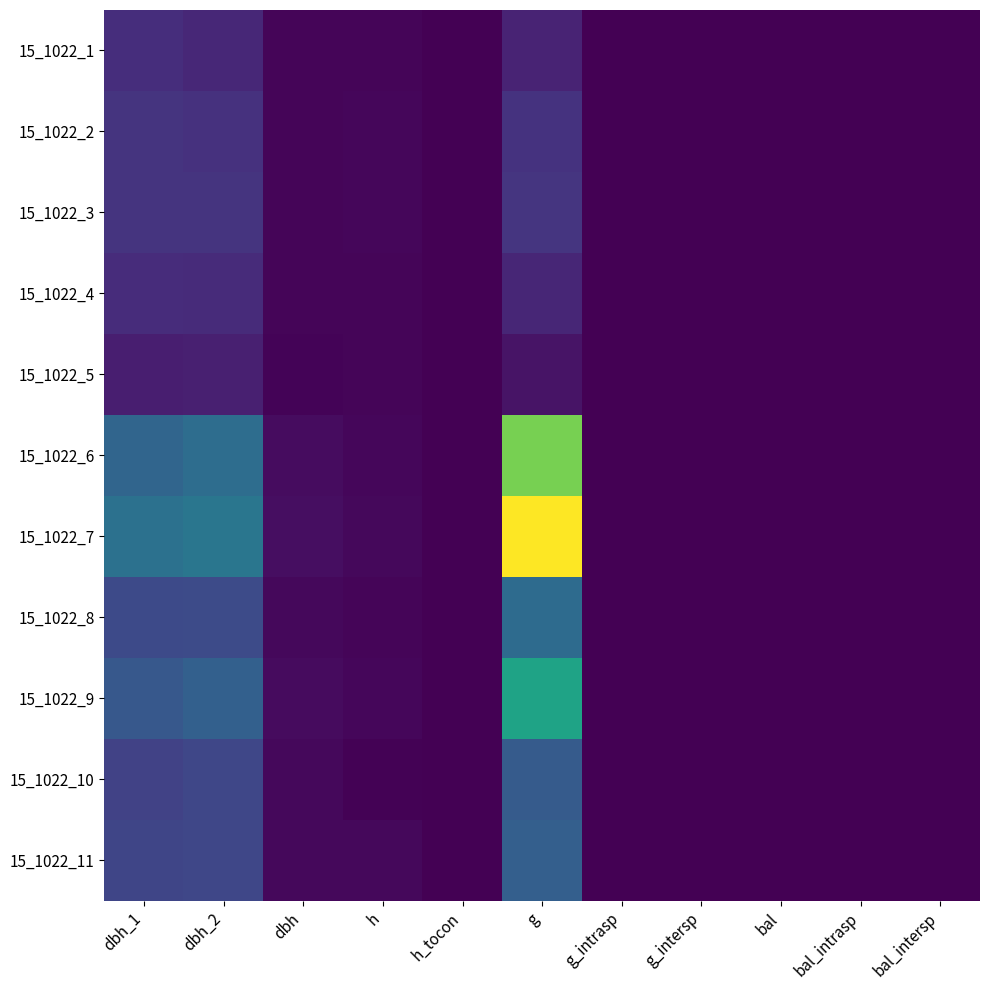

Reading left to right, transcribe all the data shown in this chart.

15_1022_1: dbh_1=114.0	dbh_2=95.0	dbh=10.4	h=12.5	h_tocon=0.0	g=85.8	g_intrasp=0.0	g_intersp=0.0	bal=0.0	bal_intrasp=0.0	bal_intersp=0.0
15_1022_2: dbh_1=129.0	dbh_2=124.0	dbh=12.7	h=15.0	h_tocon=0.0	g=125.7	g_intrasp=0.0	g_intersp=0.0	bal=0.0	bal_intrasp=0.0	bal_intersp=0.0
15_1022_3: dbh_1=129.0	dbh_2=131.0	dbh=13.0	h=16.0	h_tocon=0.0	g=132.7	g_intrasp=0.0	g_intersp=0.0	bal=0.0	bal_intrasp=0.0	bal_intersp=0.0
15_1022_4: dbh_1=110.0	dbh_2=108.0	dbh=10.9	h=13.5	h_tocon=0.0	g=93.3	g_intrasp=0.0	g_intersp=0.0	bal=0.0	bal_intrasp=0.0	bal_intersp=0.0
15_1022_5: dbh_1=74.0	dbh_2=77.0	dbh=7.5	h=11.0	h_tocon=0.0	g=44.8	g_intrasp=0.0	g_intersp=0.0	bal=0.0	bal_intrasp=0.0	bal_intersp=0.0
15_1022_6: dbh_1=281.0	dbh_2=311.0	dbh=29.6	h=15.0	h_tocon=0.0	g=688.1	g_intrasp=0.0	g_intersp=0.0	bal=0.0	bal_intrasp=0.0	bal_intersp=0.0
15_1022_7: dbh_1=323.0	dbh_2=341.0	dbh=33.2	h=17.0	h_tocon=0.0	g=865.7	g_intrasp=0.0	g_intersp=0.0	bal=0.0	bal_intrasp=0.0	bal_intersp=0.0
15_1022_8: dbh_1=195.0	dbh_2=197.0	dbh=19.6	h=12.0	h_tocon=0.0	g=301.7	g_intrasp=0.0	g_intersp=0.0	bal=0.0	bal_intrasp=0.0	bal_intersp=0.0
15_1022_9: dbh_1=239.0	dbh_2=266.0	dbh=25.2	h=14.0	h_tocon=0.0	g=500.7	g_intrasp=0.0	g_intersp=0.0	bal=0.0	bal_intrasp=0.0	bal_intersp=0.0
15_1022_10: dbh_1=172.0	dbh_2=184.0	dbh=17.8	h=6.0	h_tocon=0.0	g=248.8	g_intrasp=0.0	g_intersp=0.0	bal=0.0	bal_intrasp=0.0	bal_intersp=0.0
15_1022_11: dbh_1=181.0	dbh_2=184.0	dbh=18.2	h=17.0	h_tocon=0.0	g=261.6	g_intrasp=0.0	g_intersp=0.0	bal=0.0	bal_intrasp=0.0	bal_intersp=0.0